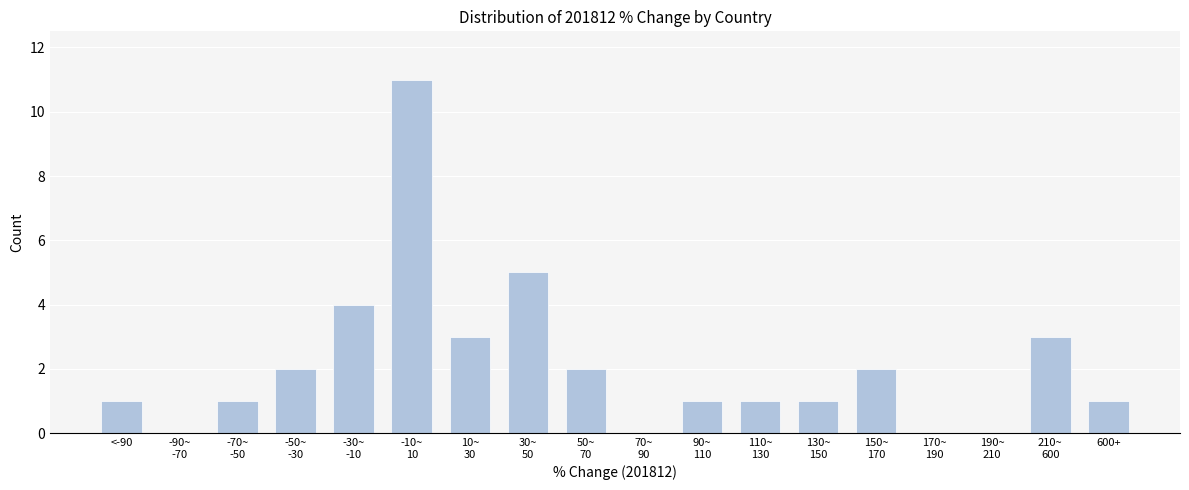

What is the greatest value displayed?

11